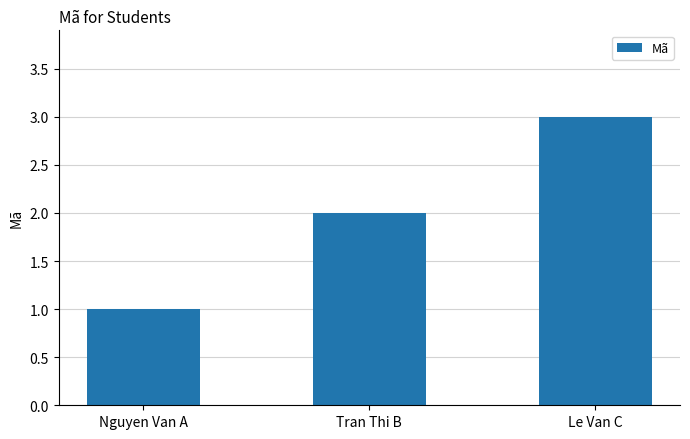

Read the value at Le Van C.

3